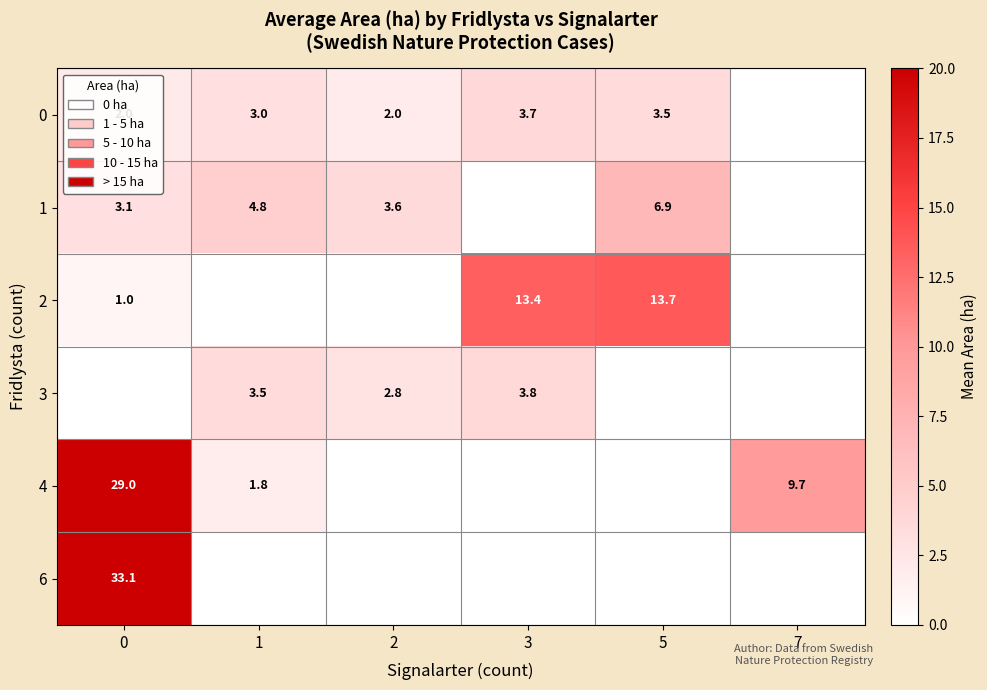

What is the difference between the highest and lowest values at 5?

13.7